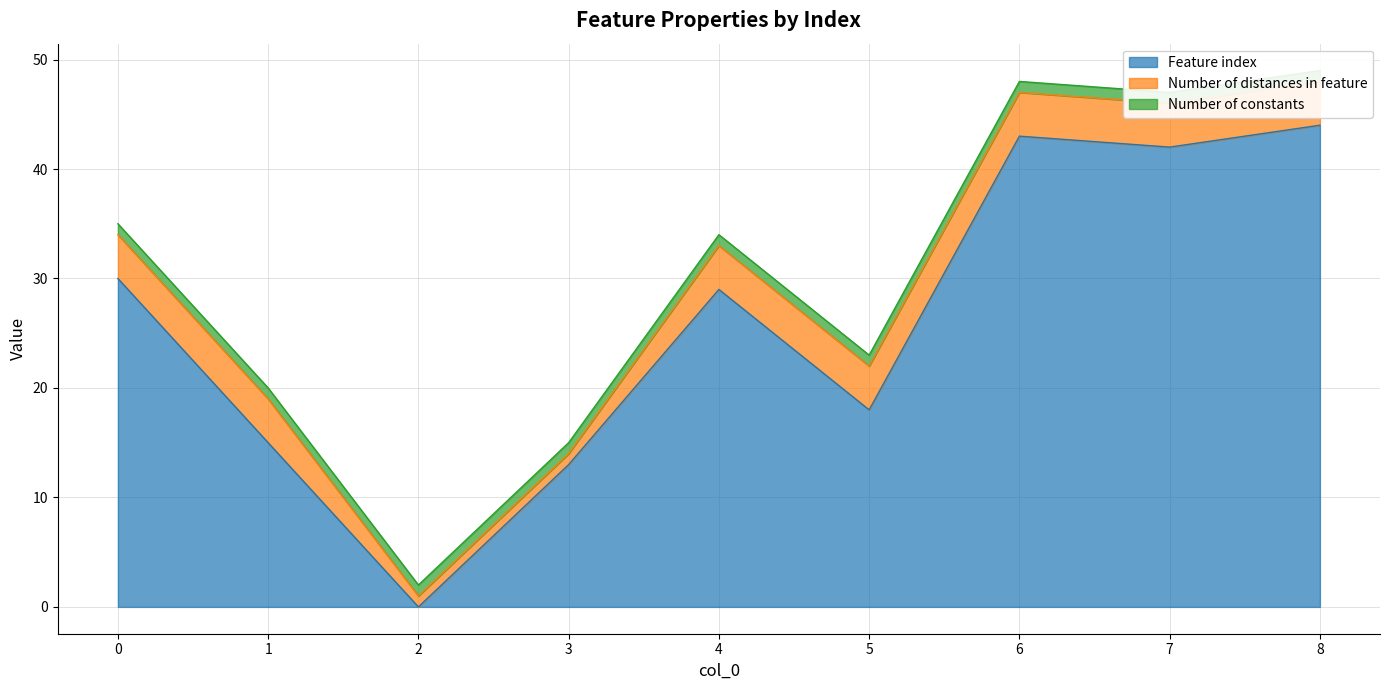

Reading right to left, what are all the values shown in this chart?

Feature index: 8=44	7=42	6=43	5=18	4=29	3=13	2=0	1=15	0=30
Number of distances in feature: 8=4	7=4	6=4	5=4	4=4	3=1	2=1	1=4	0=4
Number of constants: 8=1	7=1	6=1	5=1	4=1	3=1	2=1	1=1	0=1